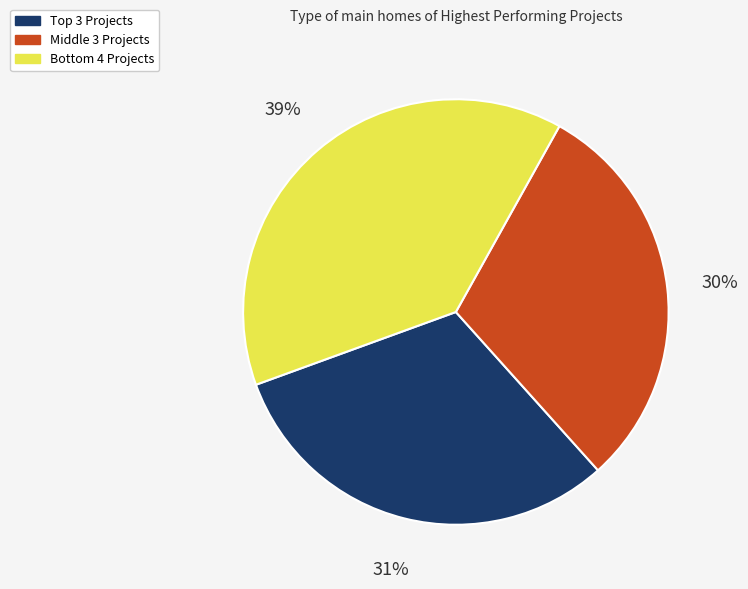

How many slices are in this pie chart?

3